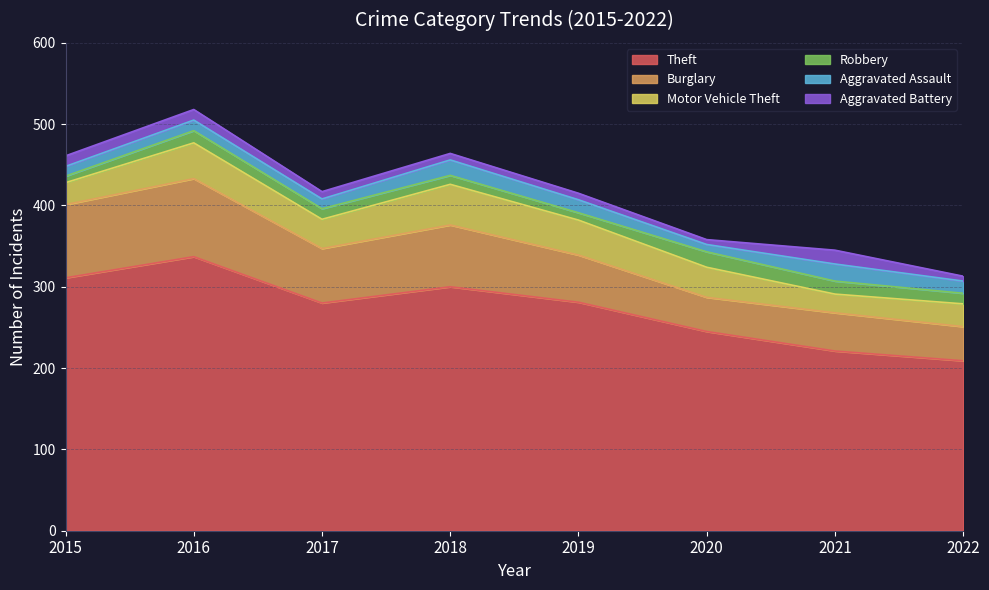

True or false: Aggravated Assault has a value of 12 at 2015.

True